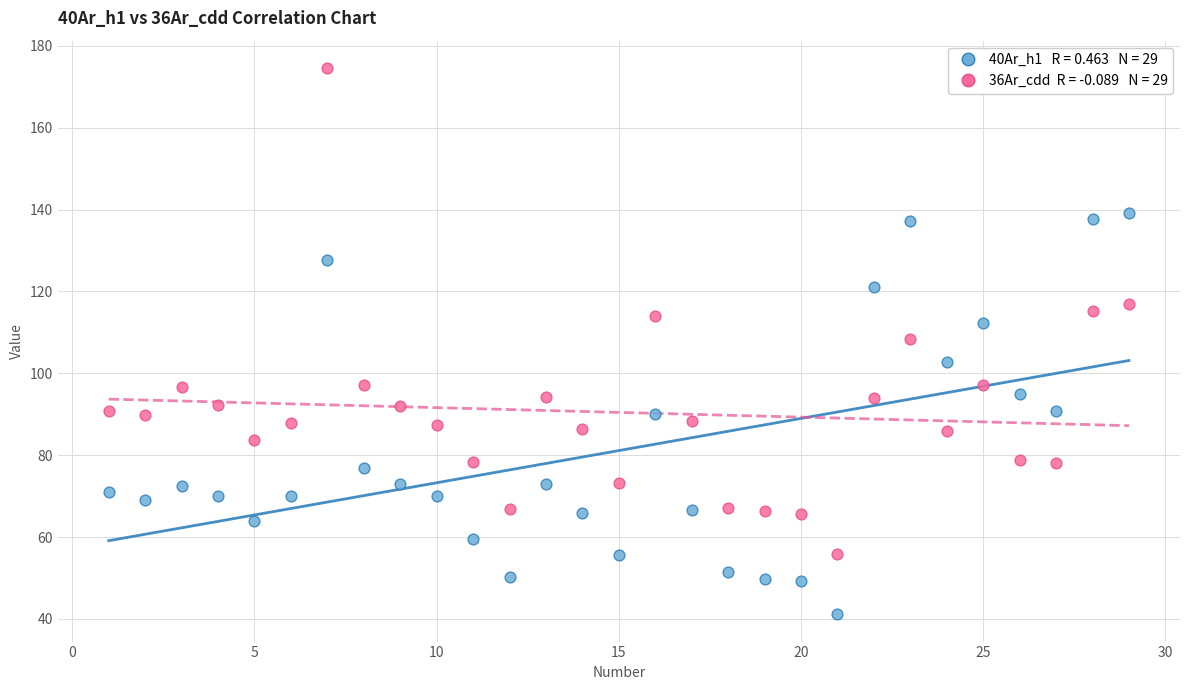

Across all data points, what is the range of X values (max minus min)?

28.0